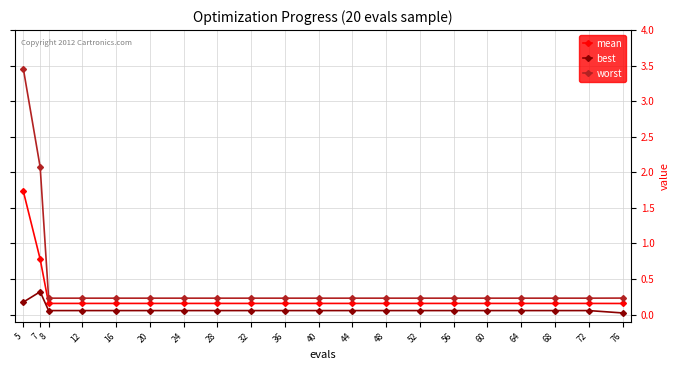

At which category is the sum across all series the highest?

5